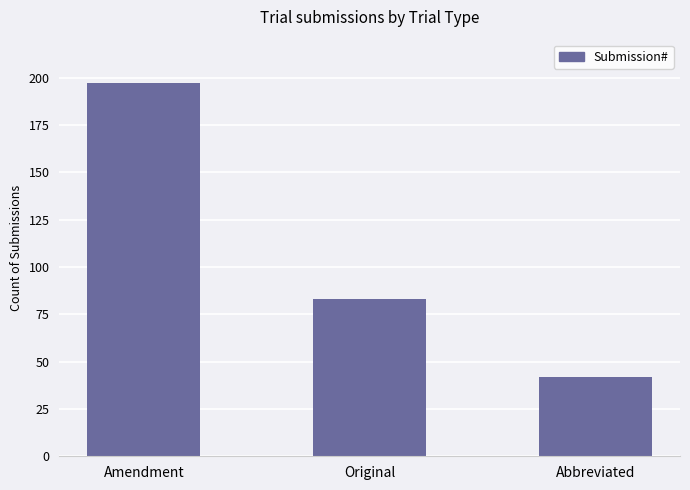

What is the maximum value shown in the chart?

197